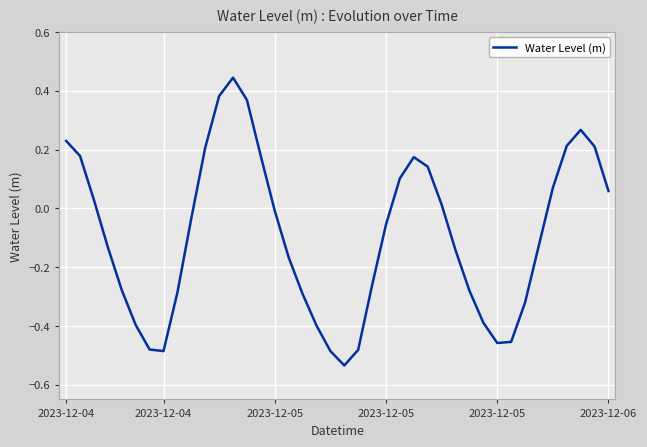

How many lines are shown in the chart?

1